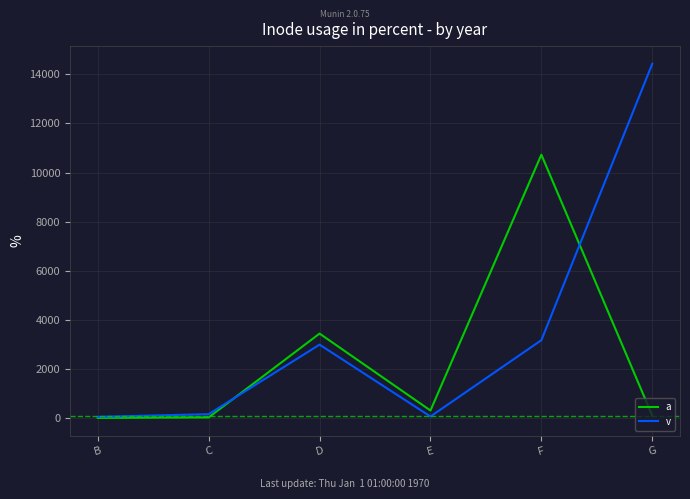

List the series in order of their overall mean, highest first.

v, a